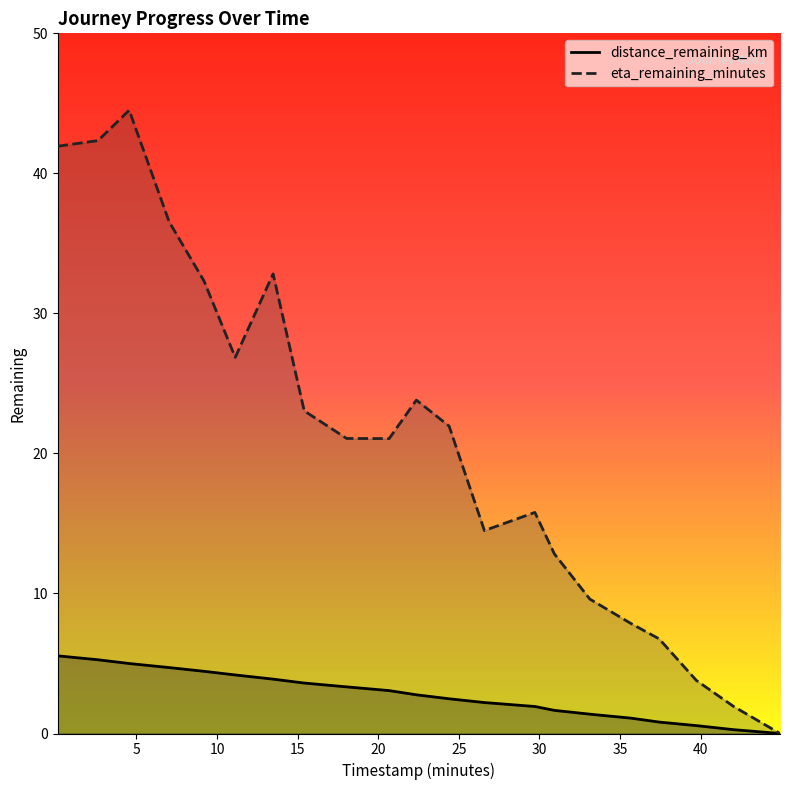

Where is the first local minimum for eta_remaining_minutes?

11.13